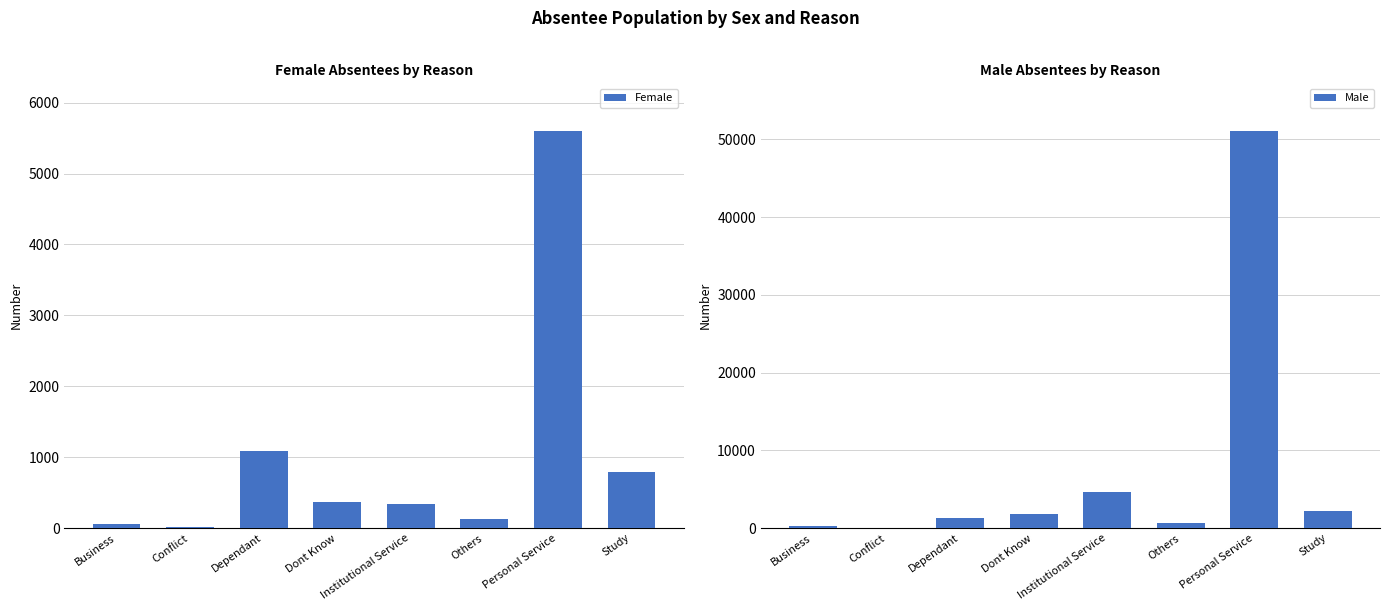

At which category is the sum across all series the highest?

Personal Service